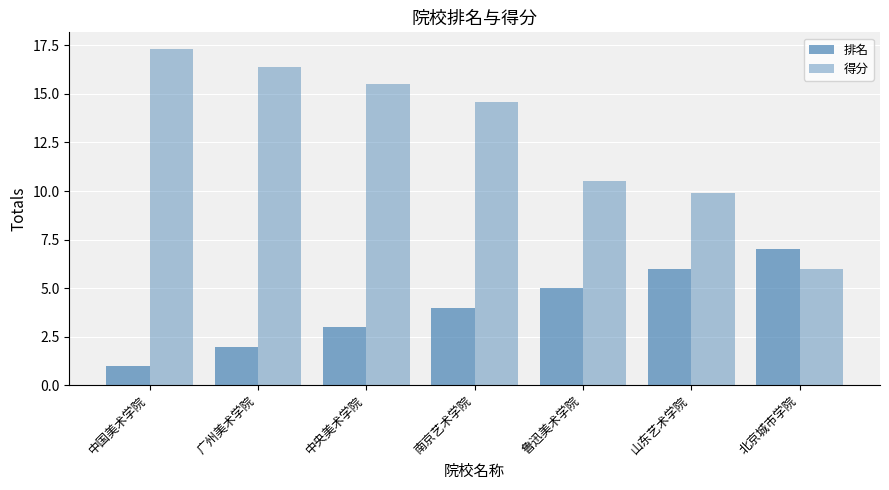

What is the minimum value for 排名?

1.0